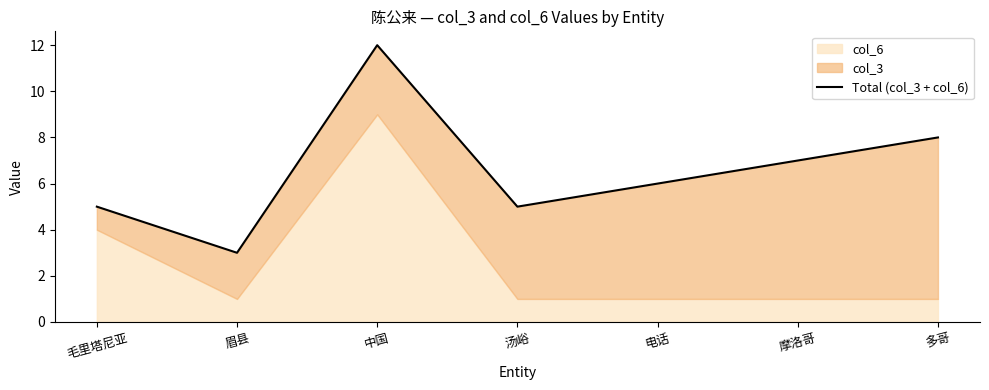

True or false: the data has more than 1 interior local peaks.

False